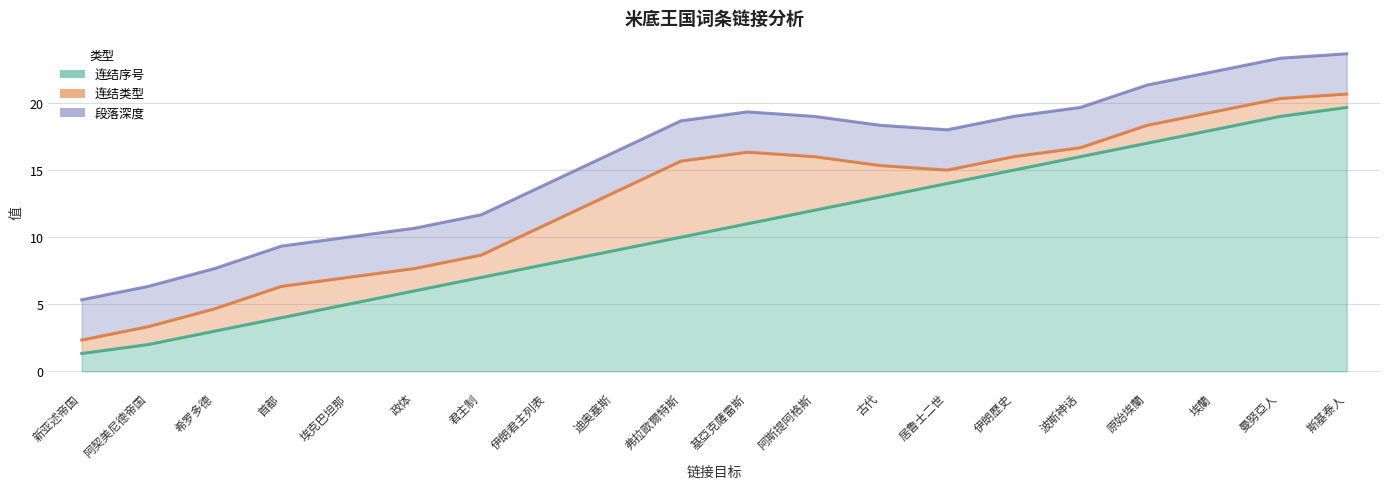

The 连结序号 series shows 26 at 曼努亞人. True or false?

False